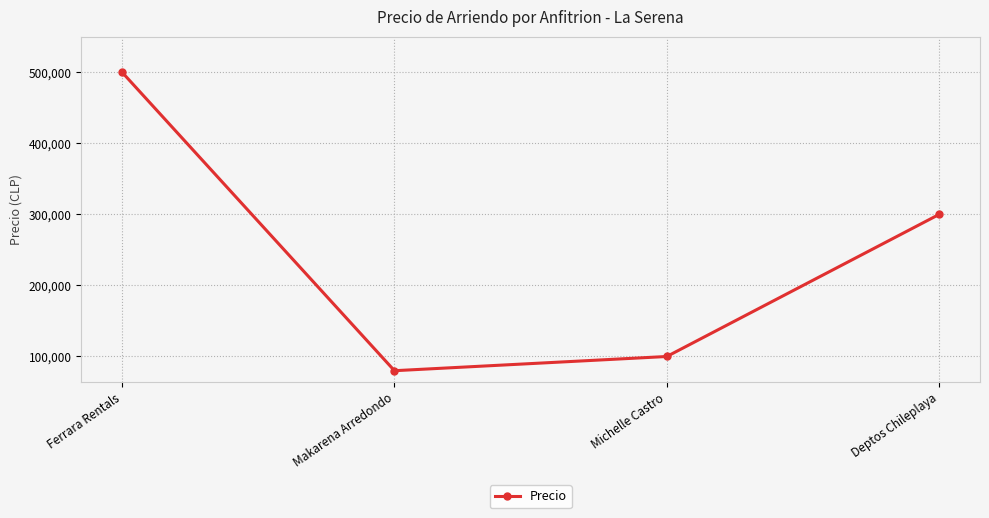

What is the difference between the second highest and minimum values?

220000